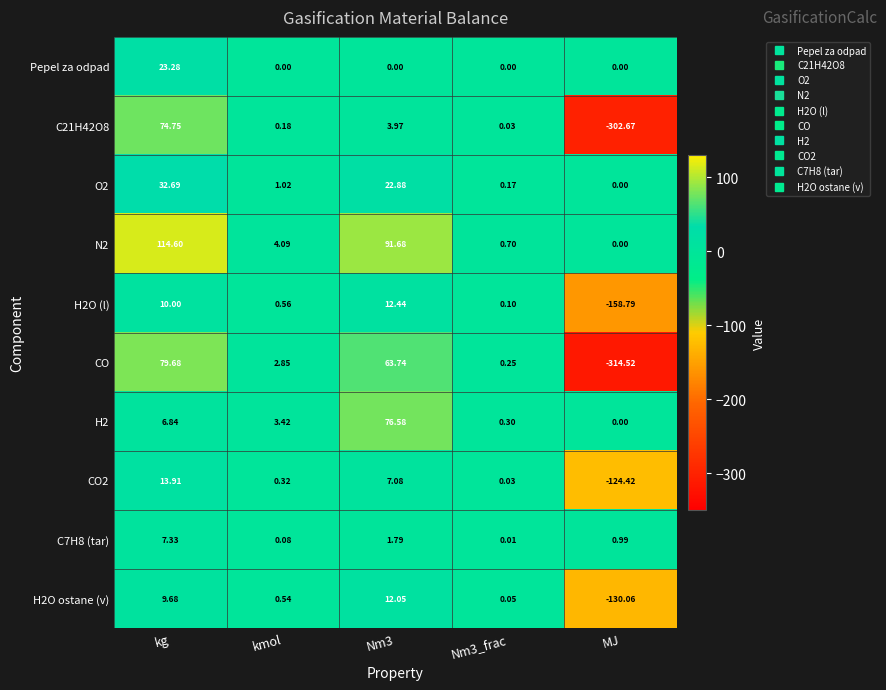

Is the value of H2 at kmol greater than the value of C7H8 (tar) at kmol?

Yes